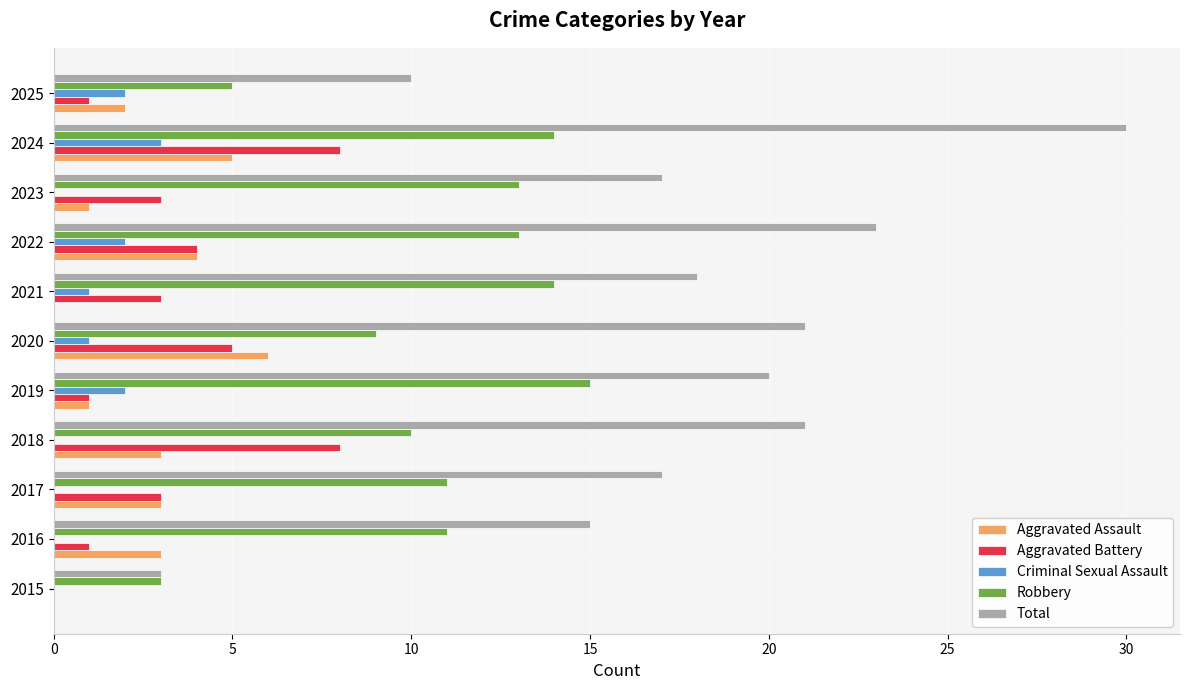

What is the maximum value for Aggravated Assault?

6